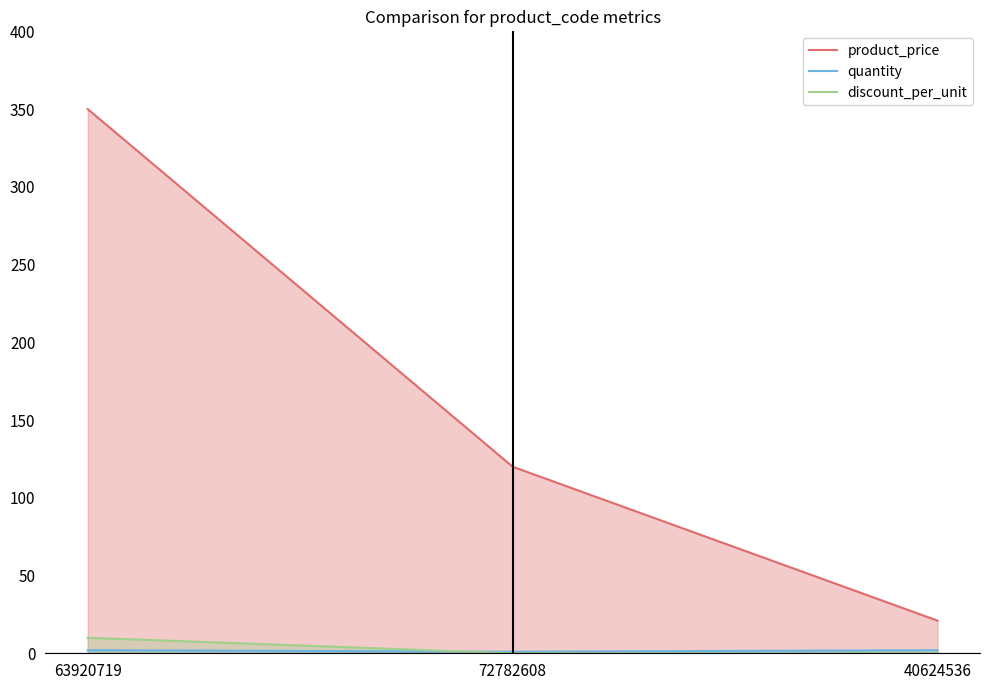

How many values in the product_price series exceed 120?

1